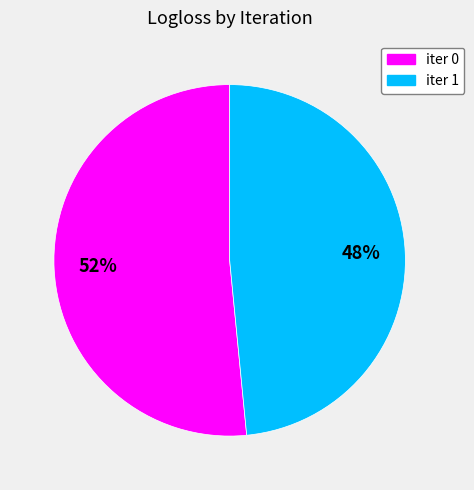

What percentage is the iter 1 slice, to the nearest percent?

48%